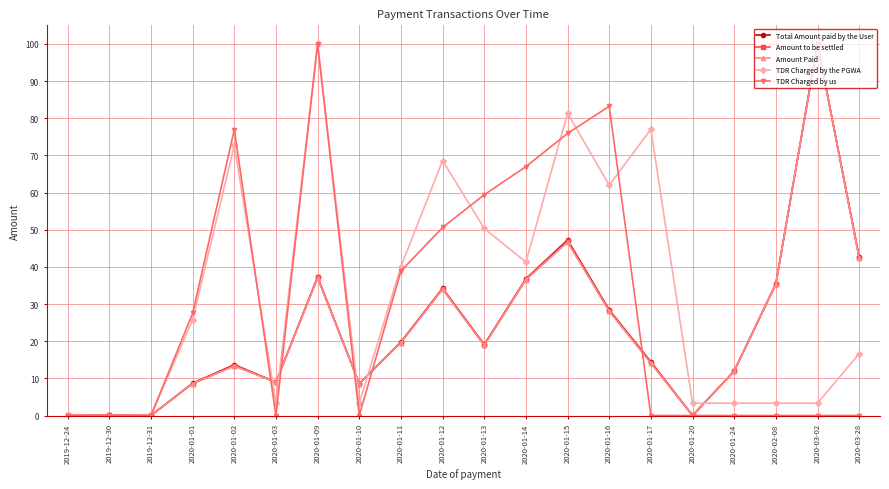

Where does the Amount Paid series first go above 18?

2020-01-09